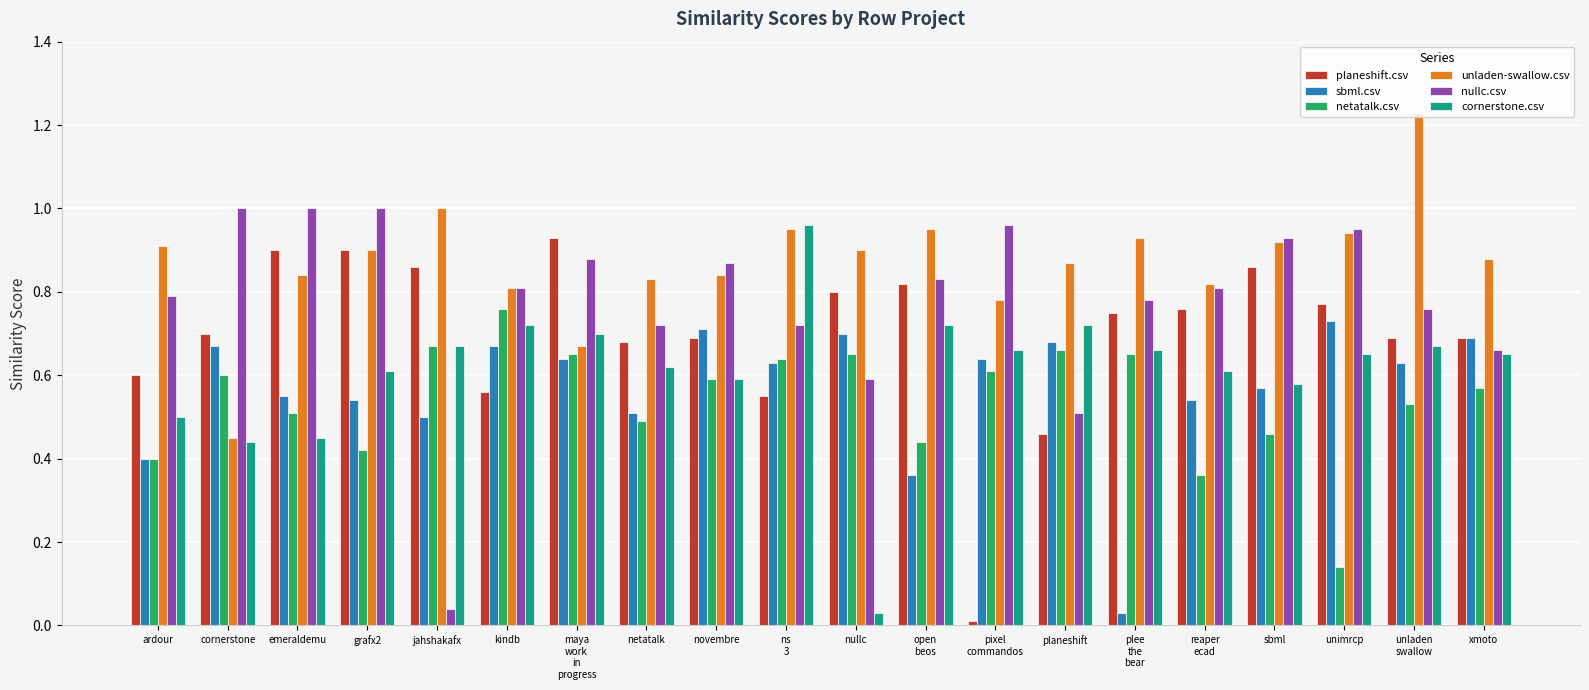

What are all the series names shown in the legend?

planeshift.csv, sbml.csv, netatalk.csv, unladen-swallow.csv, nullc.csv, cornerstone.csv